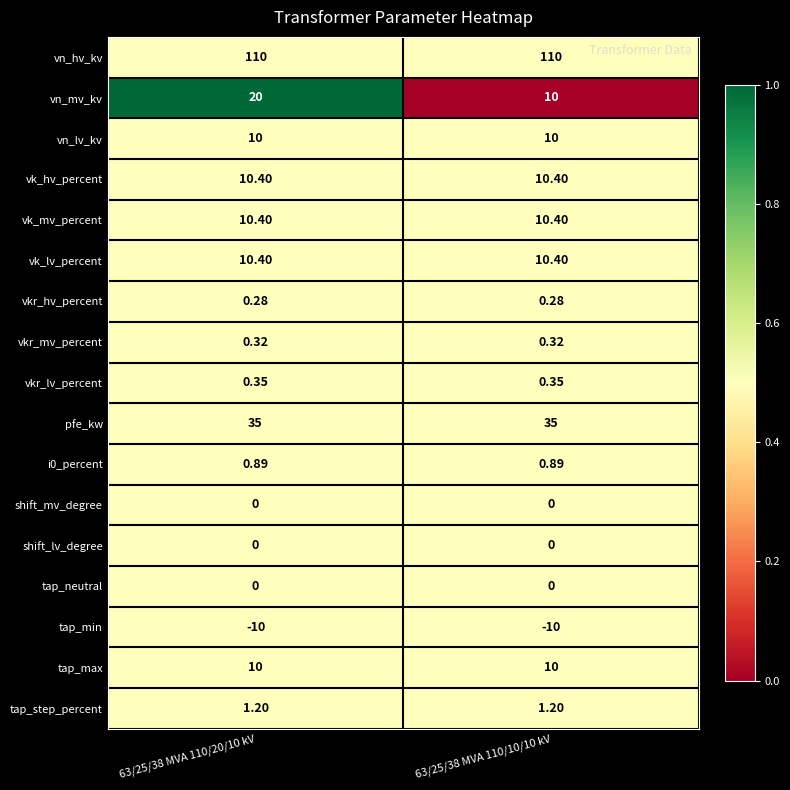

Which series has the largest total across all categories?

vn_hv_kv